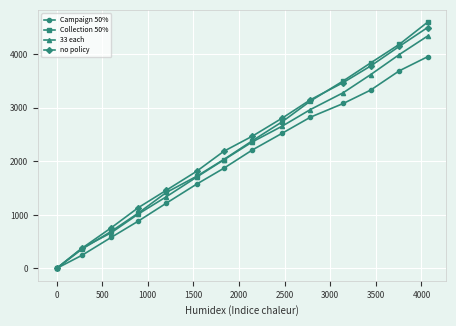

Which series has the widest spread of values?

Collection 50%